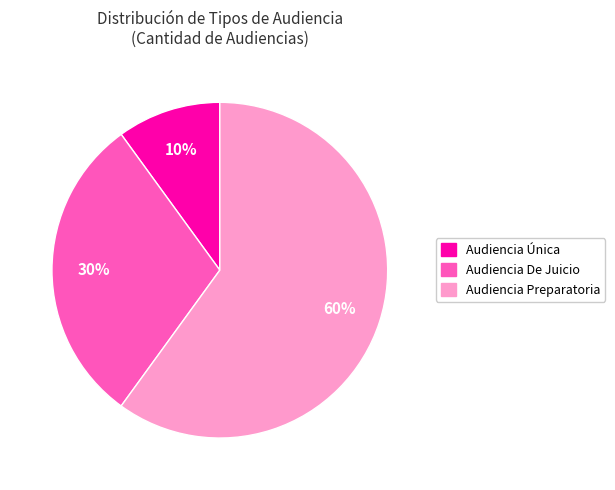

Rank the categories by value from lowest to highest.

Audiencia Única, Audiencia De Juicio, Audiencia Preparatoria